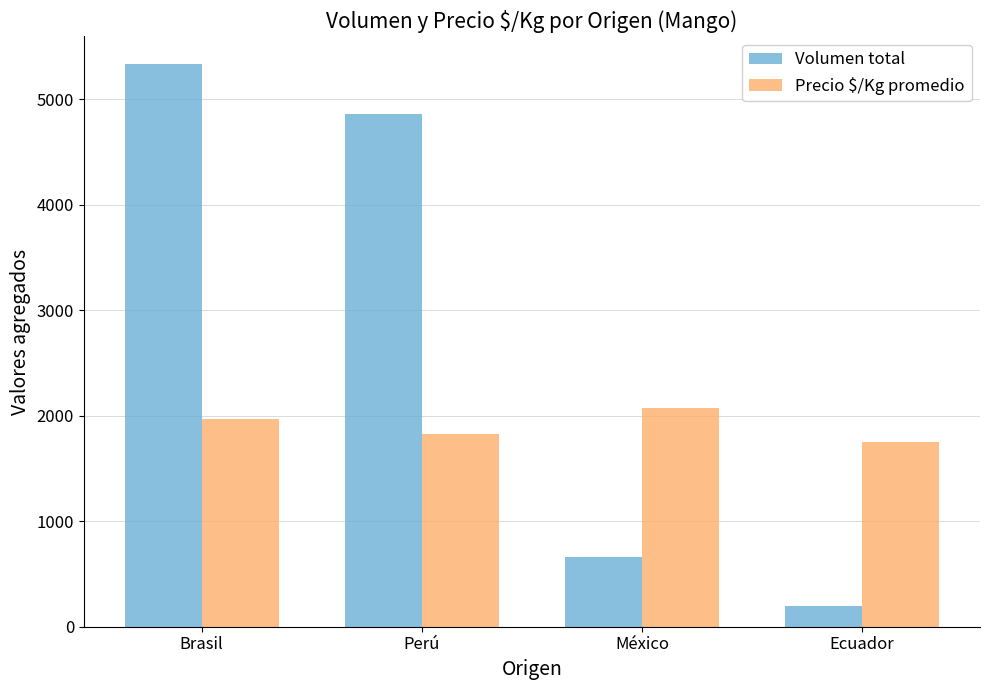

Is the value of Precio $/Kg promedio at Perú greater than the value of Volumen total at México?

Yes